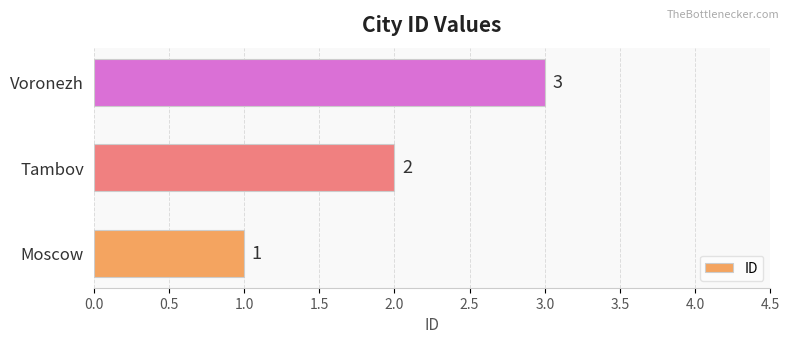

List the labels in order of value, smallest first.

Moscow, Tambov, Voronezh